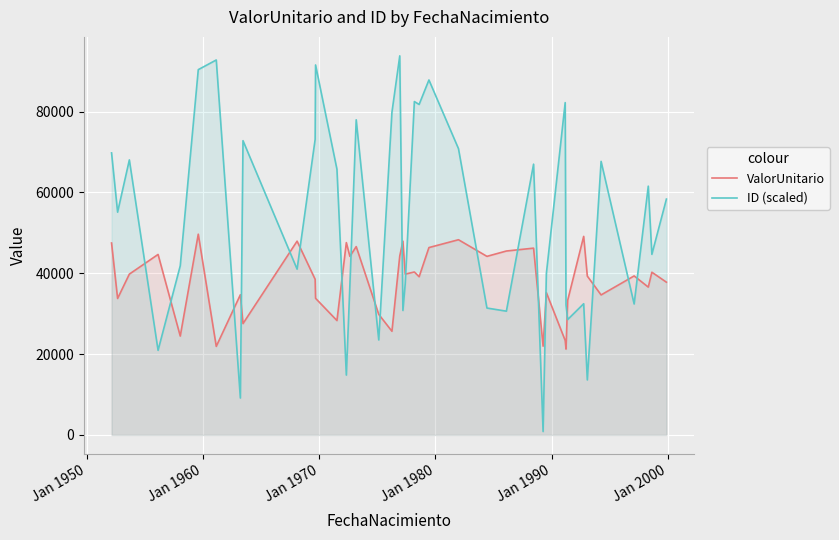

What is the maximum value shown in the chart?

93815.0